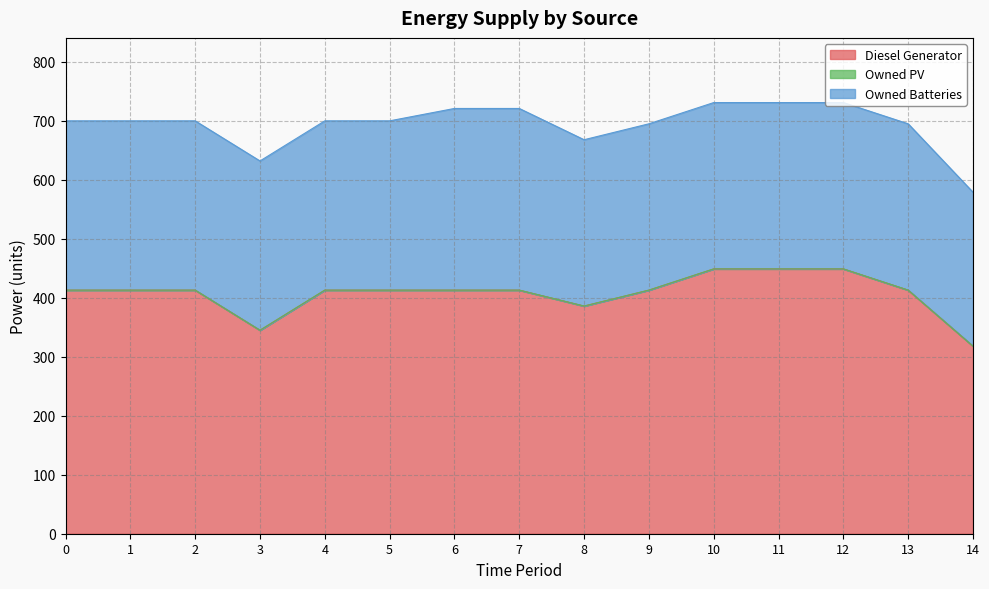

At 6, list the series in order from largest to smallest.

Diesel Generator, Owned Batteries, Owned PV